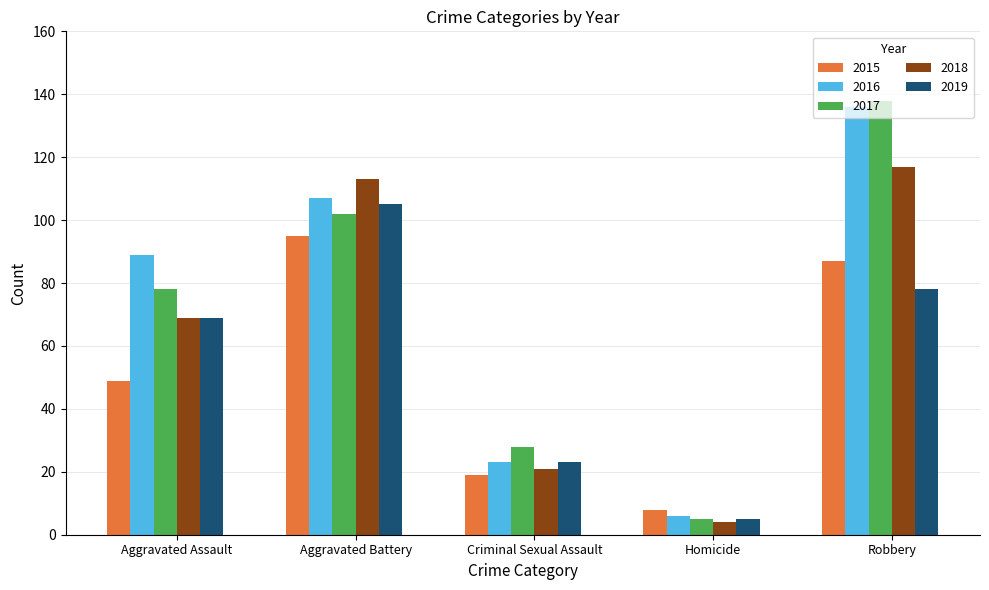

How many data points in 2016 are less than 89?

2